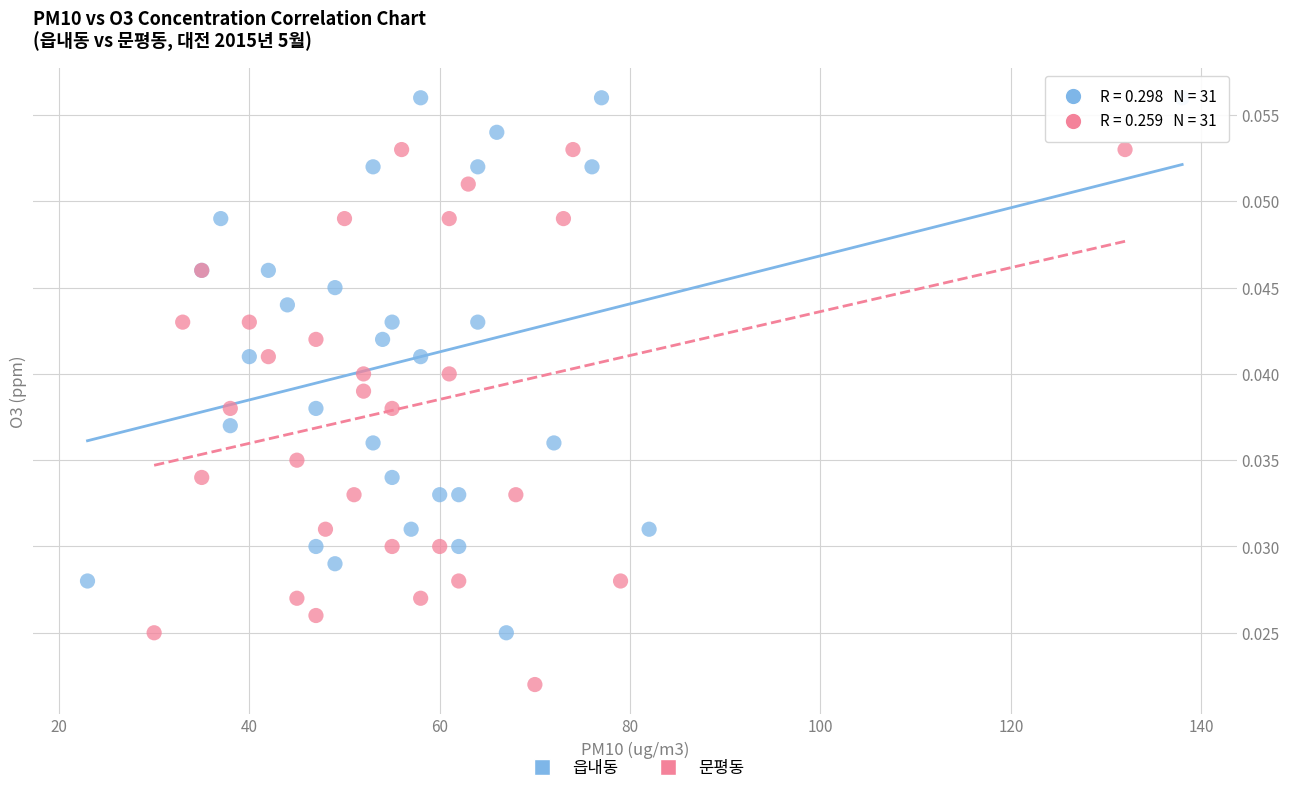

Which series contains the lowest Y value?

문평동